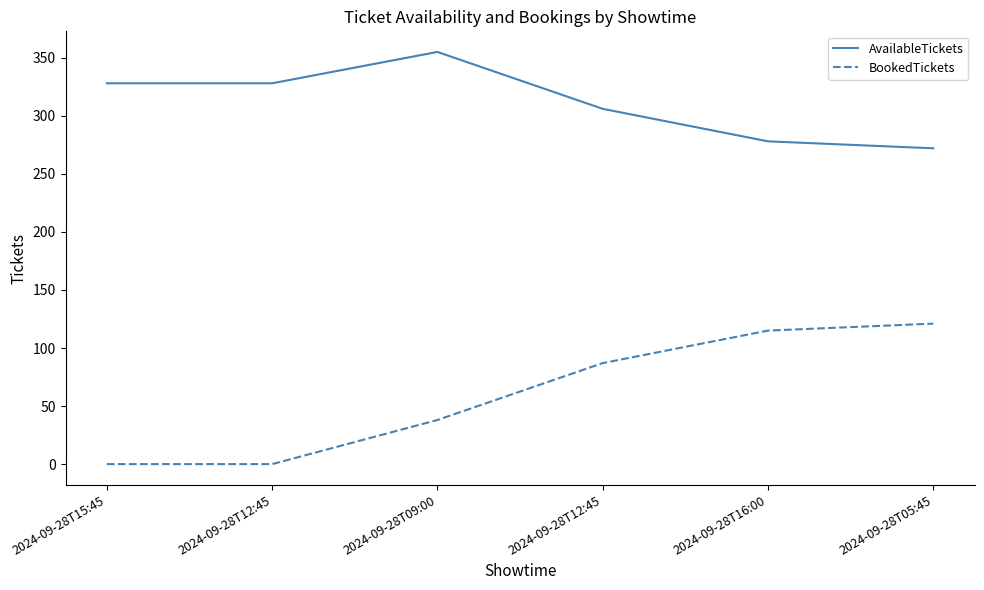

What is the maximum value shown in the chart?

355